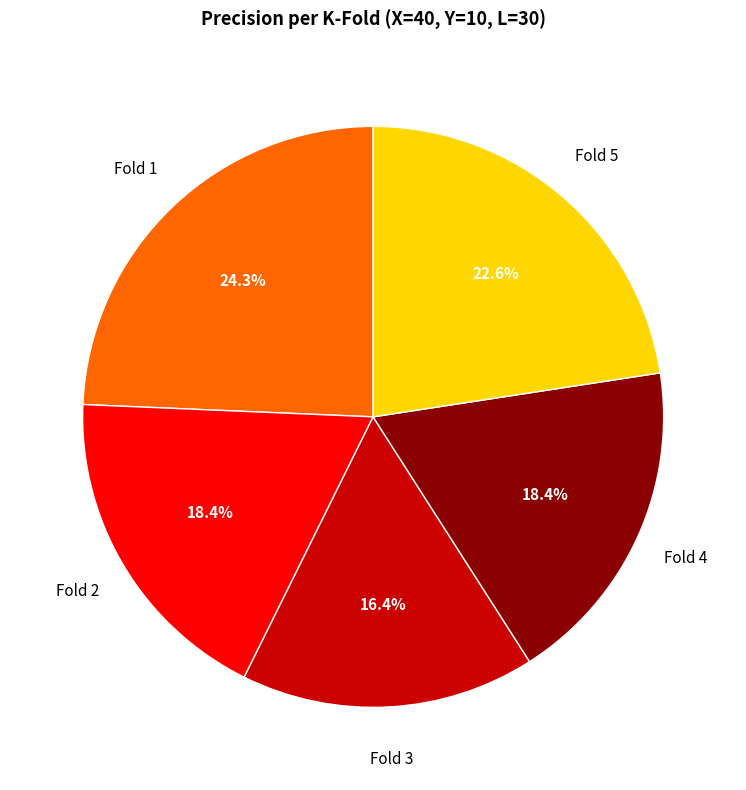

How many slices are in this pie chart?

5